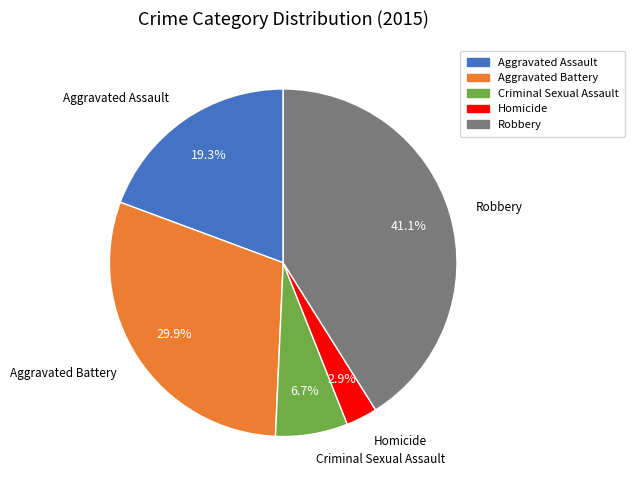

What is the largest slice in the pie chart?

Robbery